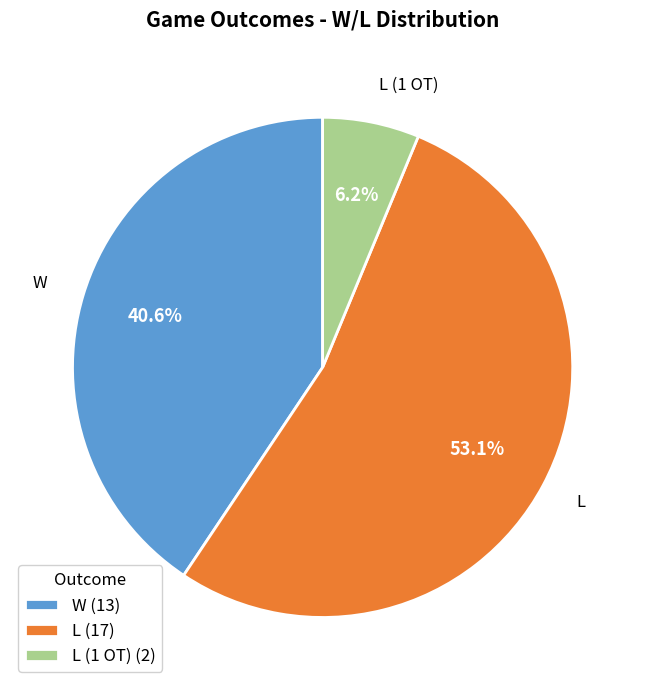

Rank the categories by value from highest to lowest.

L, W, L (1 OT)